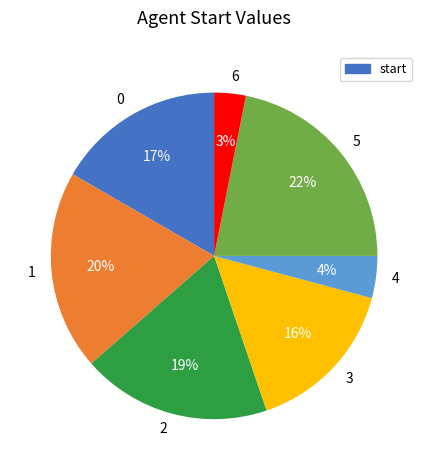

To the nearest percent, what portion does 4 represent?

4%